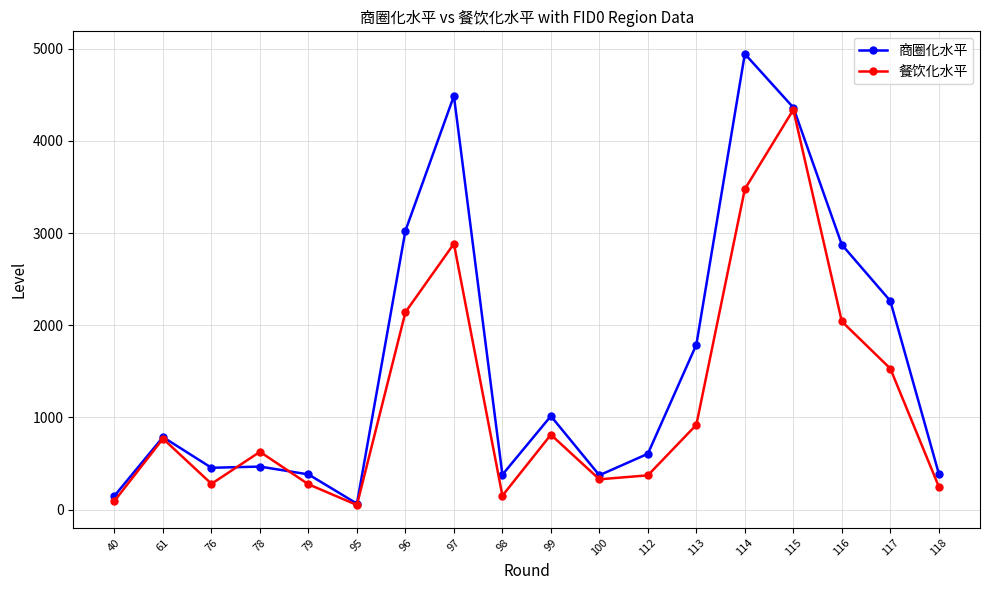

At which label is 商圈化水平 closest to 2504?

117